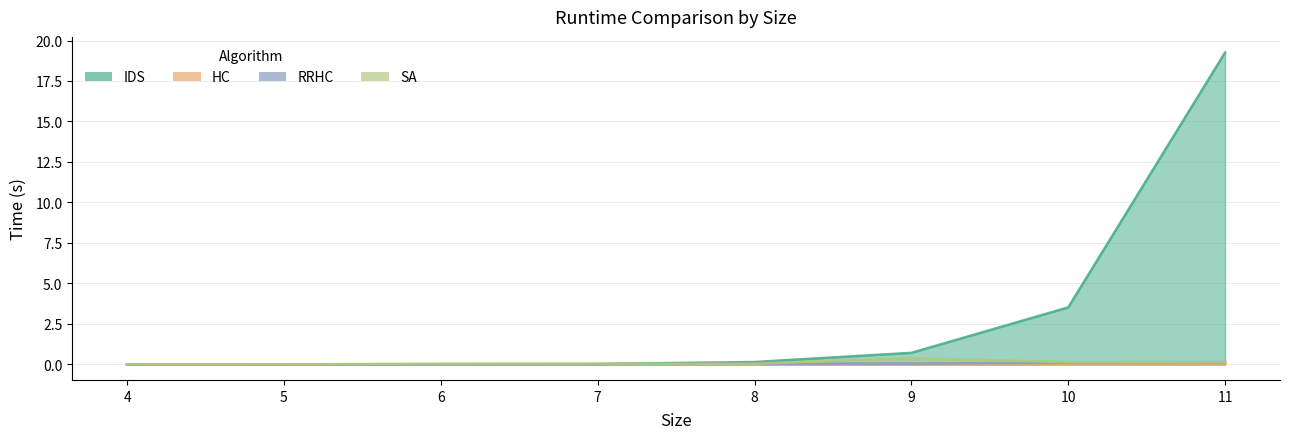

The HC series shows 0.0 at 10. True or false?

False